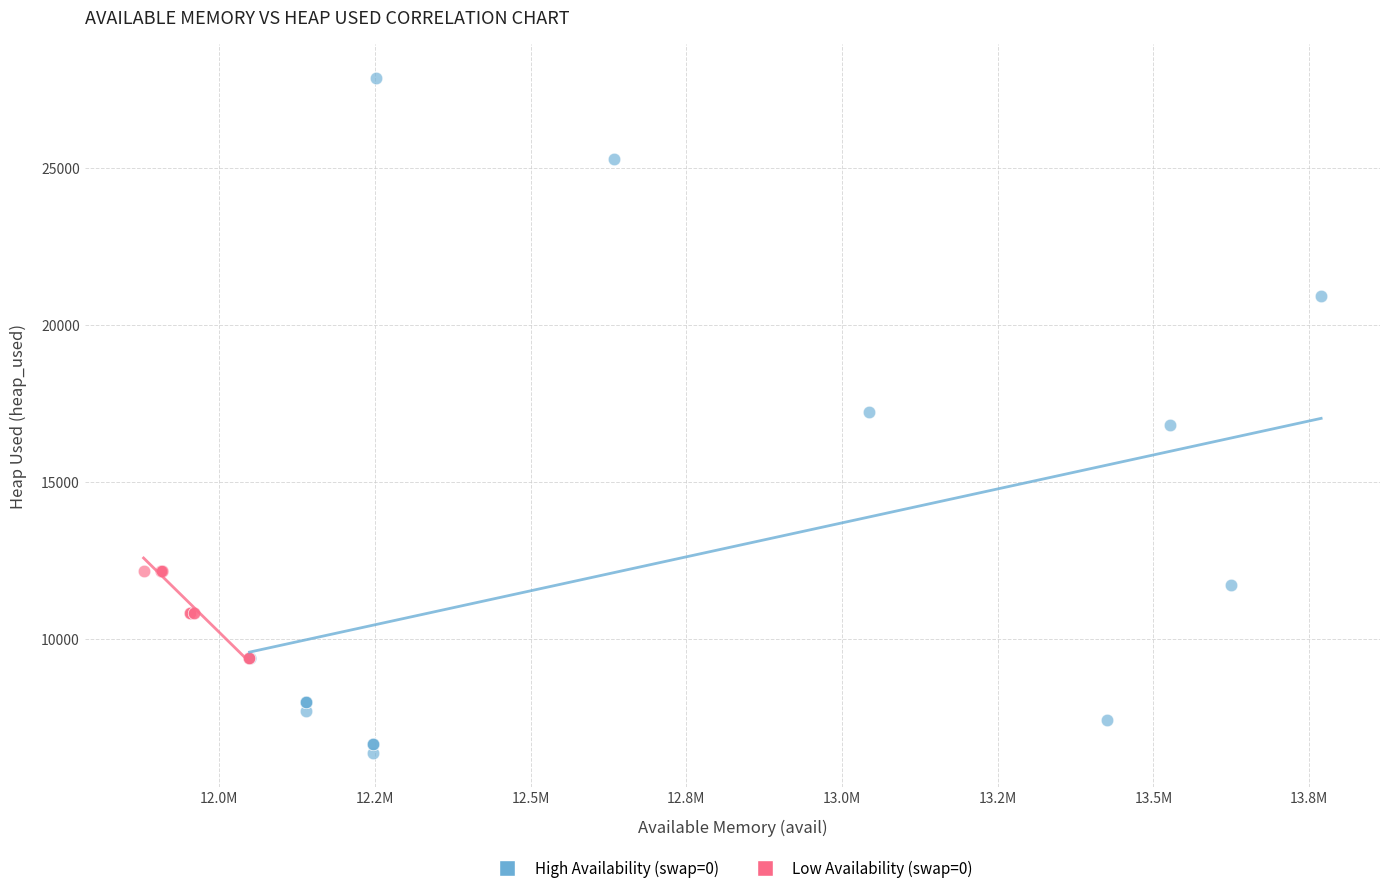

Which series contains the highest Y value?

High Availability (swap=0)